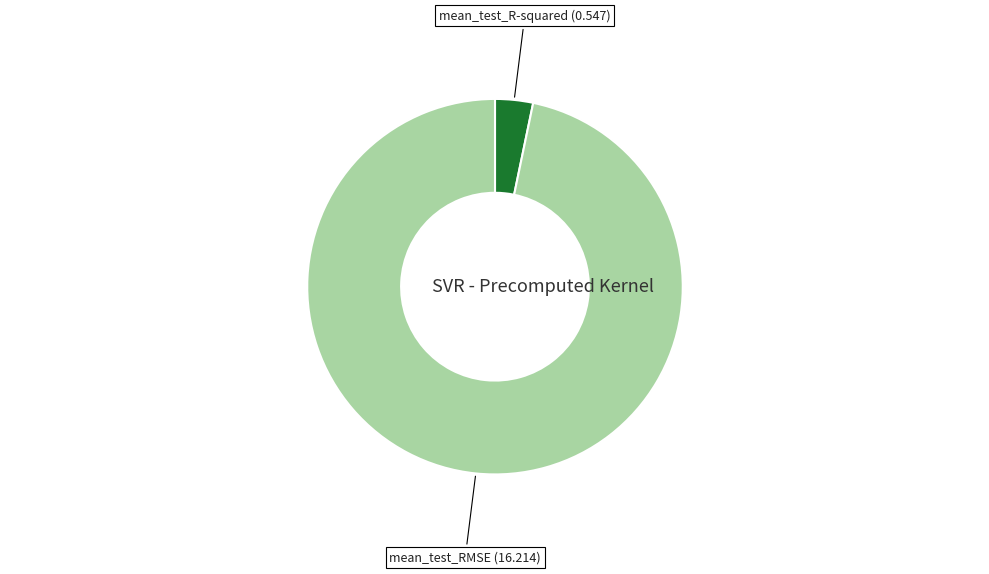

What is the smallest slice in the pie chart?

mean_test_R-squared